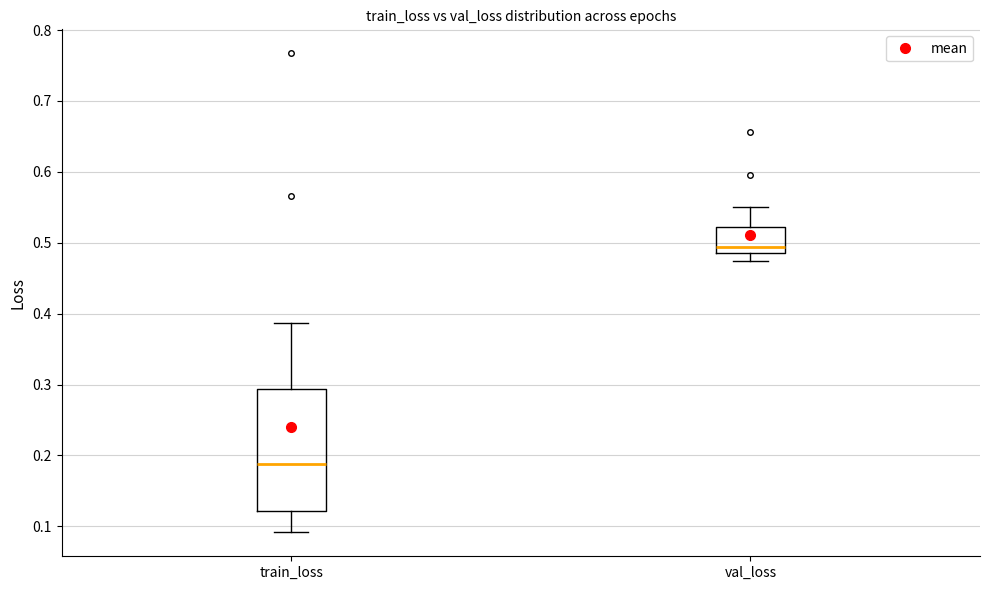

Reading left to right, read every box against the y-axis: the position of its median line, the range the box covers, and the ends of its whiskers. The values are not printed on the chart, so give them approximately, as read against the axis.

train_loss: median 0.19, box 0.12 to 0.29, whiskers 0.09 to 0.39
val_loss: median 0.49, box 0.48 to 0.52, whiskers 0.47 to 0.55